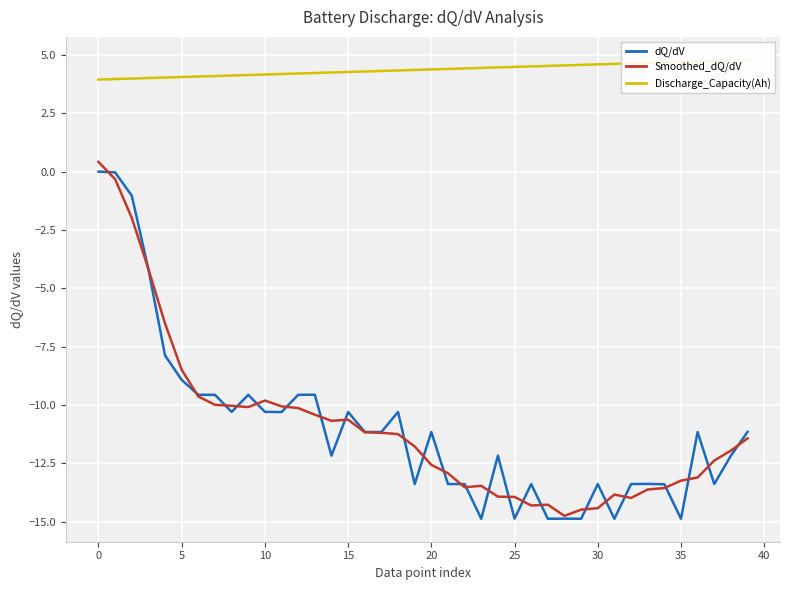

Is it true that dQ/dV equals -14.0 at 13?

False